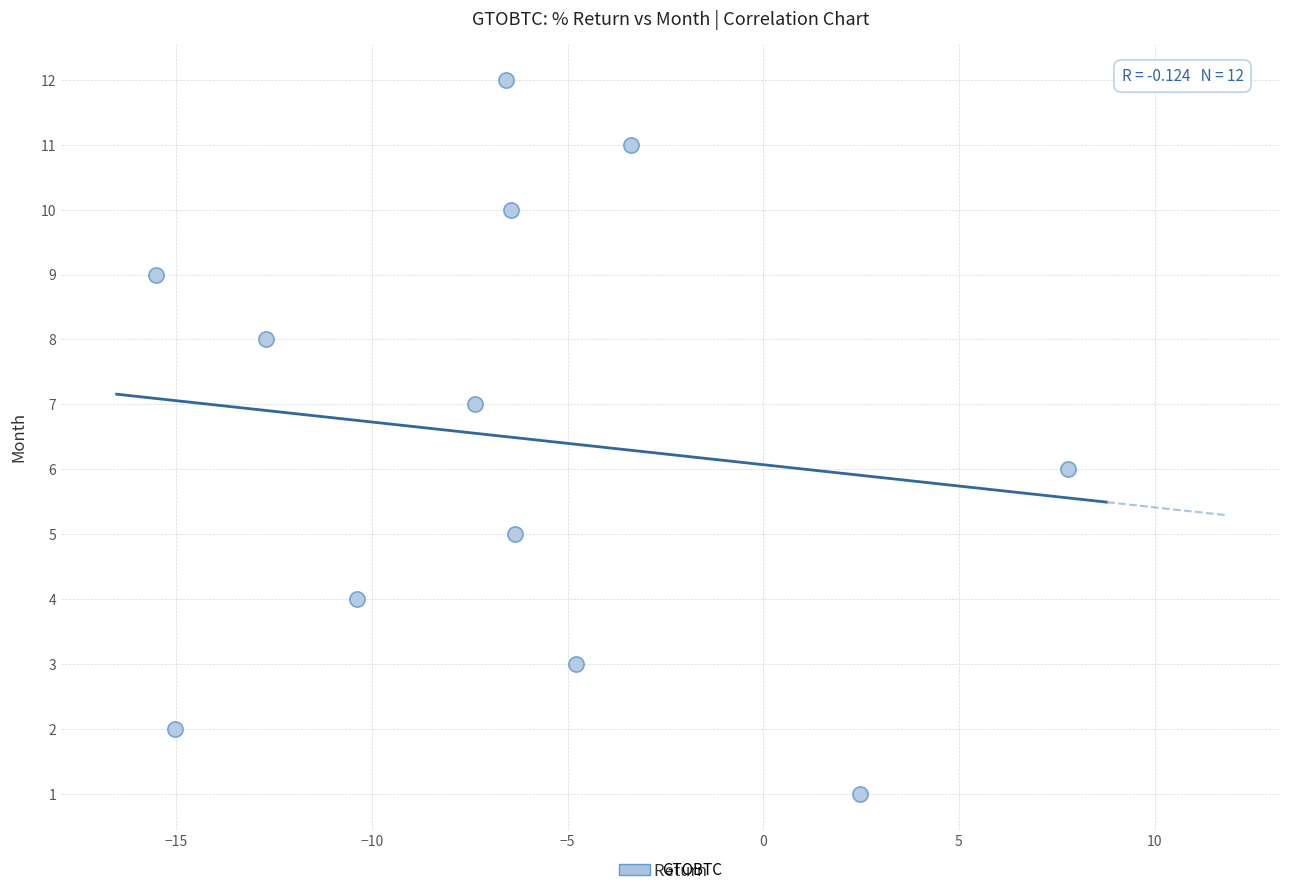

What is the range of Y values (max minus min)?

11